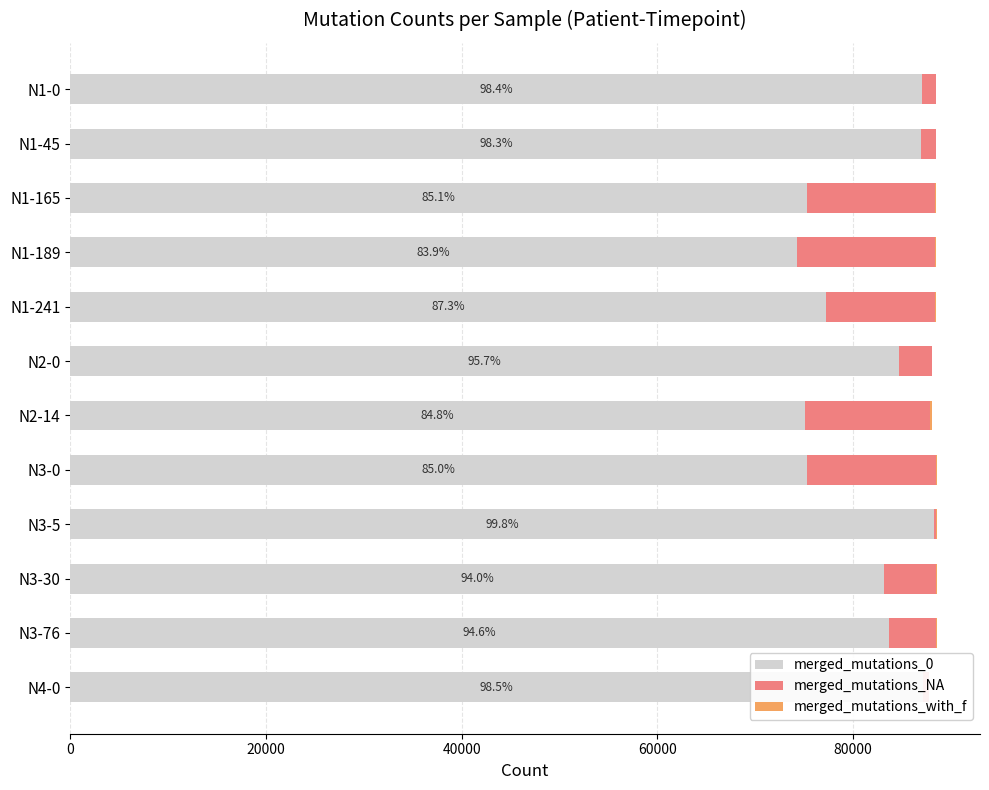

What is the difference between the maximum and minimum values in the merged_mutations_0 series?

14060